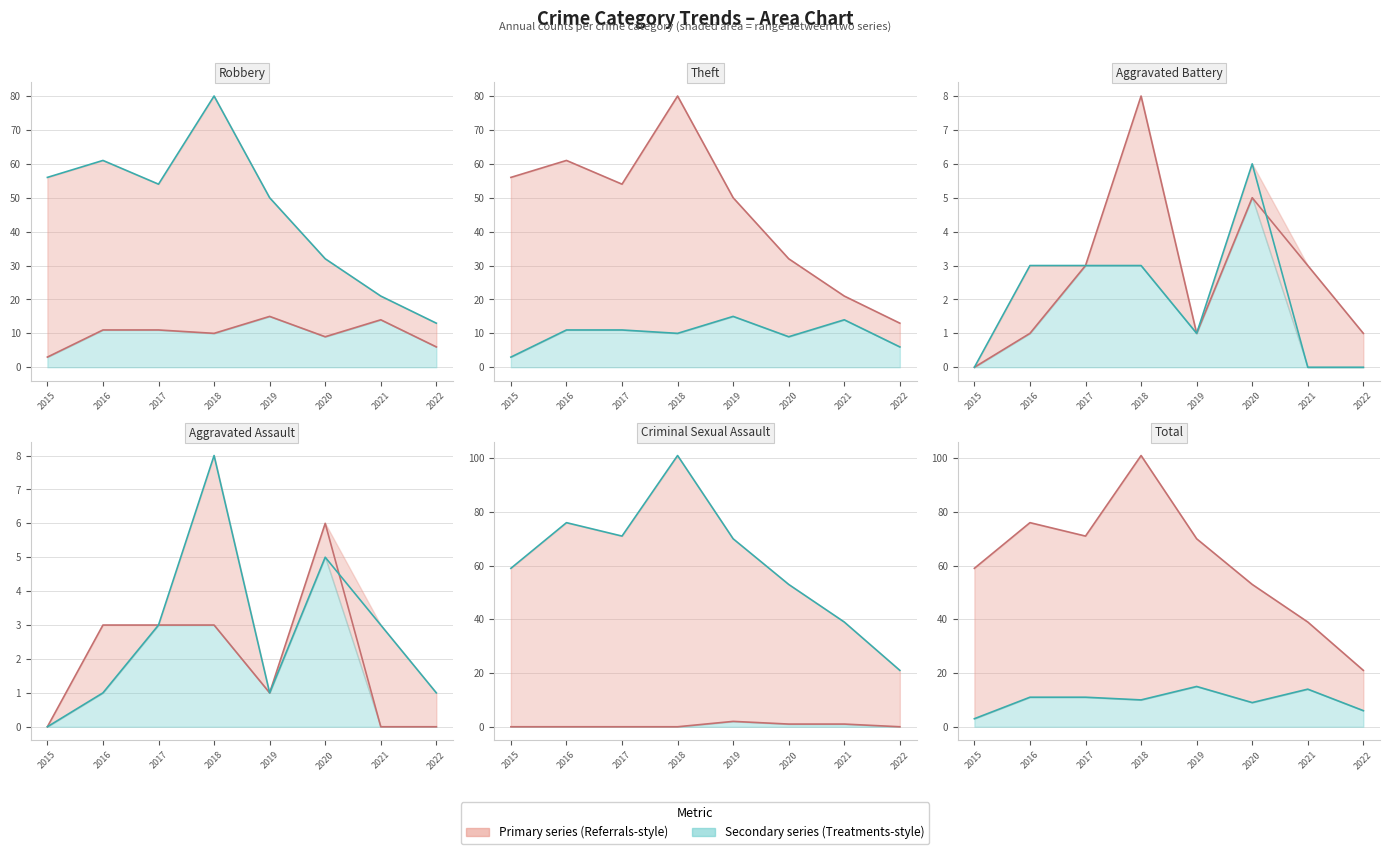

Is the value of Theft at 2015 greater than the value of Criminal Sexual Assault at 2018?

Yes